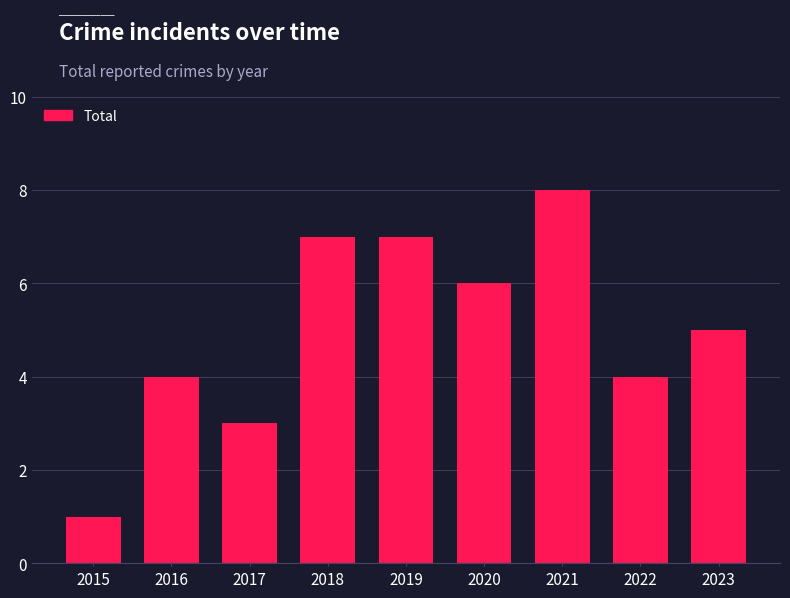

Does the chart contain stacked bars?

No